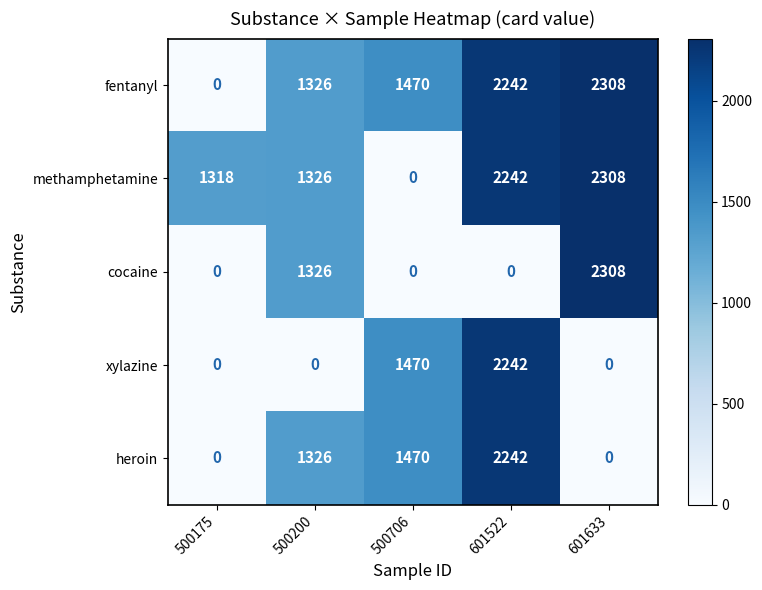

Reading left to right, list all the values displayed in this chart.

fentanyl: 0	1326	1470	2242	2308
methamphetamine: 1318	1326	0	2242	2308
cocaine: 0	1326	0	0	2308
xylazine: 0	0	1470	2242	0
heroin: 0	1326	1470	2242	0